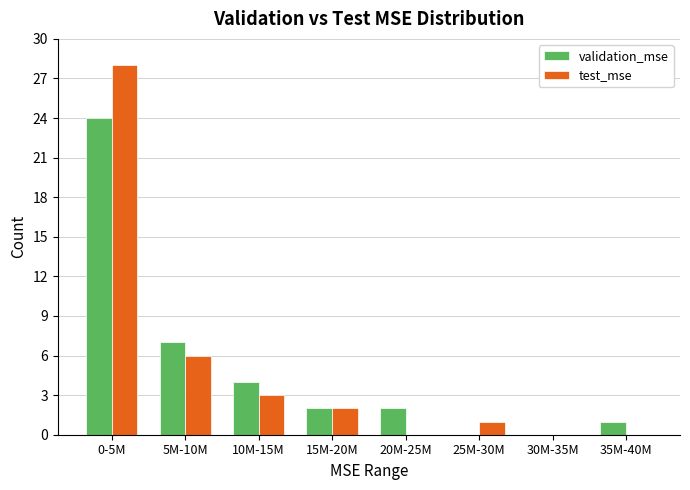

Reading left to right, transcribe all the data shown in this chart.

validation_mse: 0-5M=24	5M-10M=7	10M-15M=4	15M-20M=2	20M-25M=2	25M-30M=0	30M-35M=0	35M-40M=1
test_mse: 0-5M=28	5M-10M=6	10M-15M=3	15M-20M=2	20M-25M=0	25M-30M=1	30M-35M=0	35M-40M=0